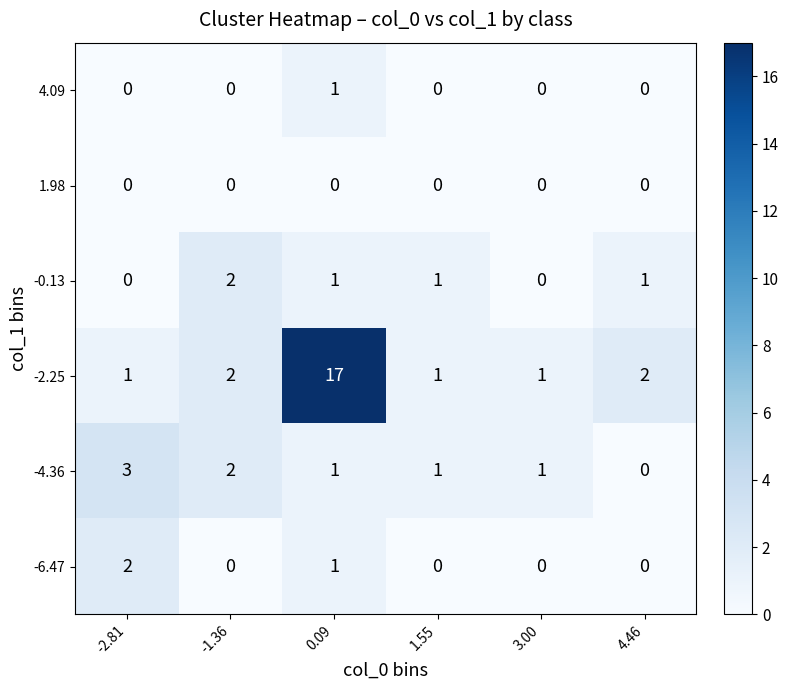

True or false: -2.25 has a value of 3 at 4.46.

False